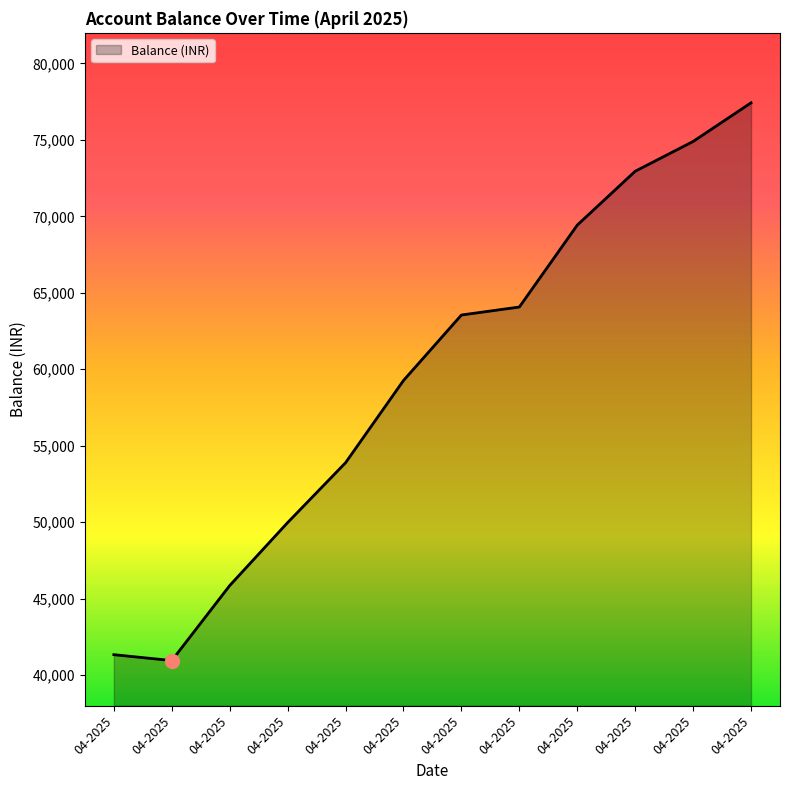

What is the change in value from 04-2025 to 04-2025?

+4475.5